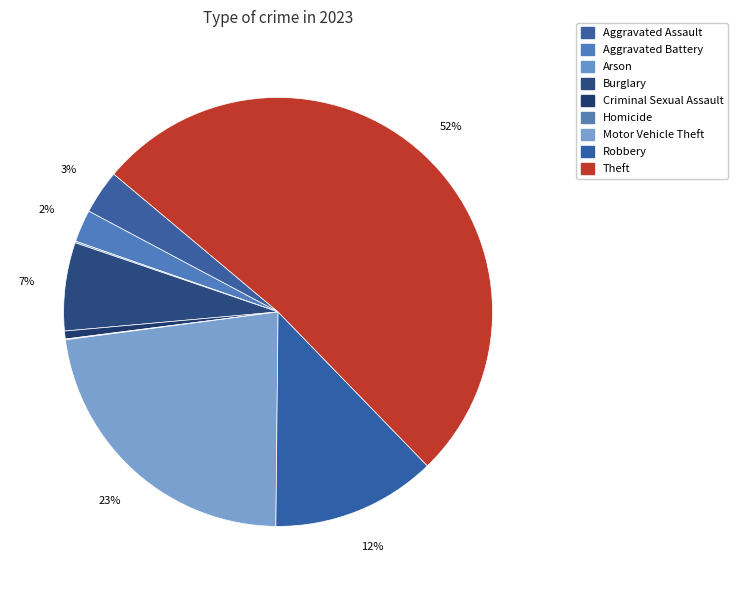

Rank the categories by value from highest to lowest.

Theft, Motor Vehicle Theft, Robbery, Burglary, Aggravated Assault, Aggravated Battery, Criminal Sexual Assault, Arson, Homicide